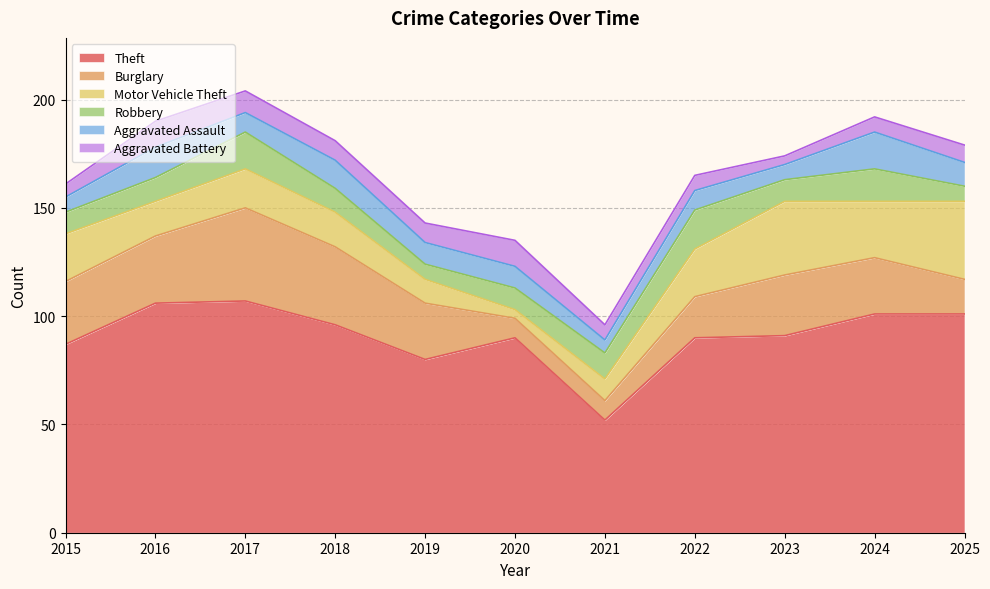

Is it true that Theft equals 113 at 2019?

False